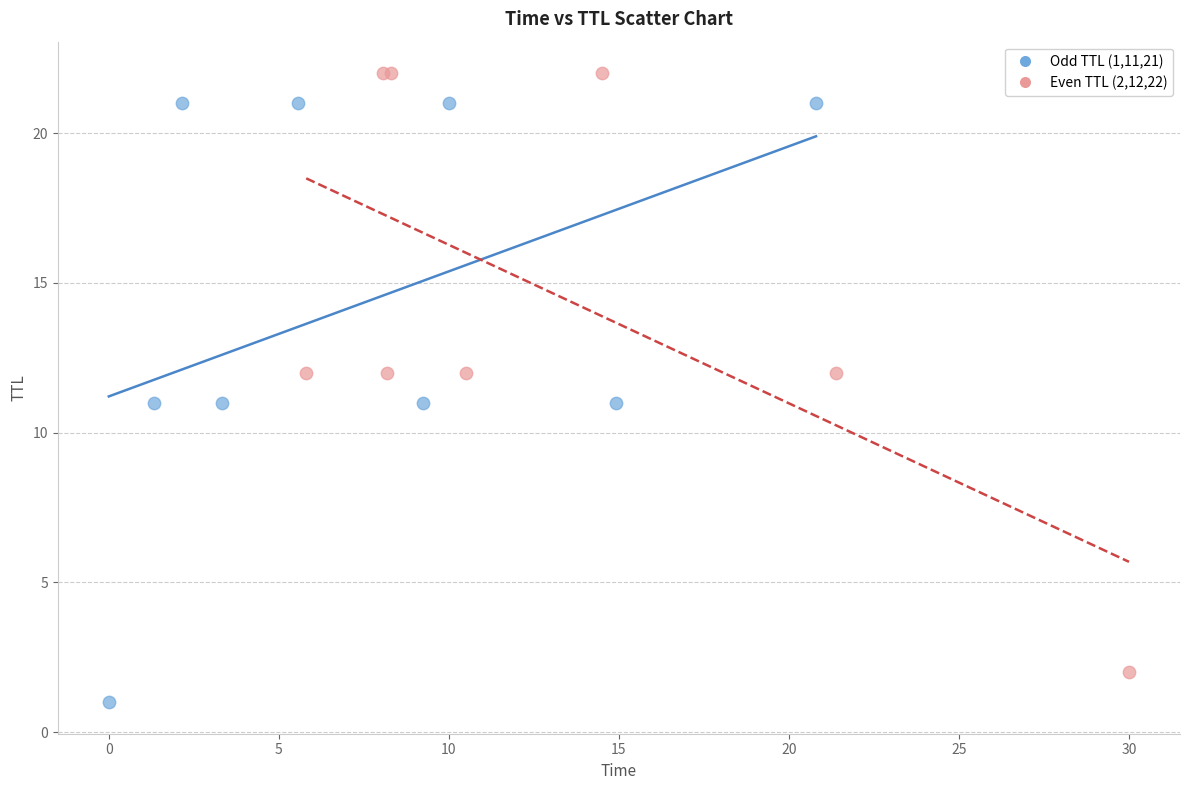

Which series reaches the maximum Y coordinate?

Even TTL (2,12,22)